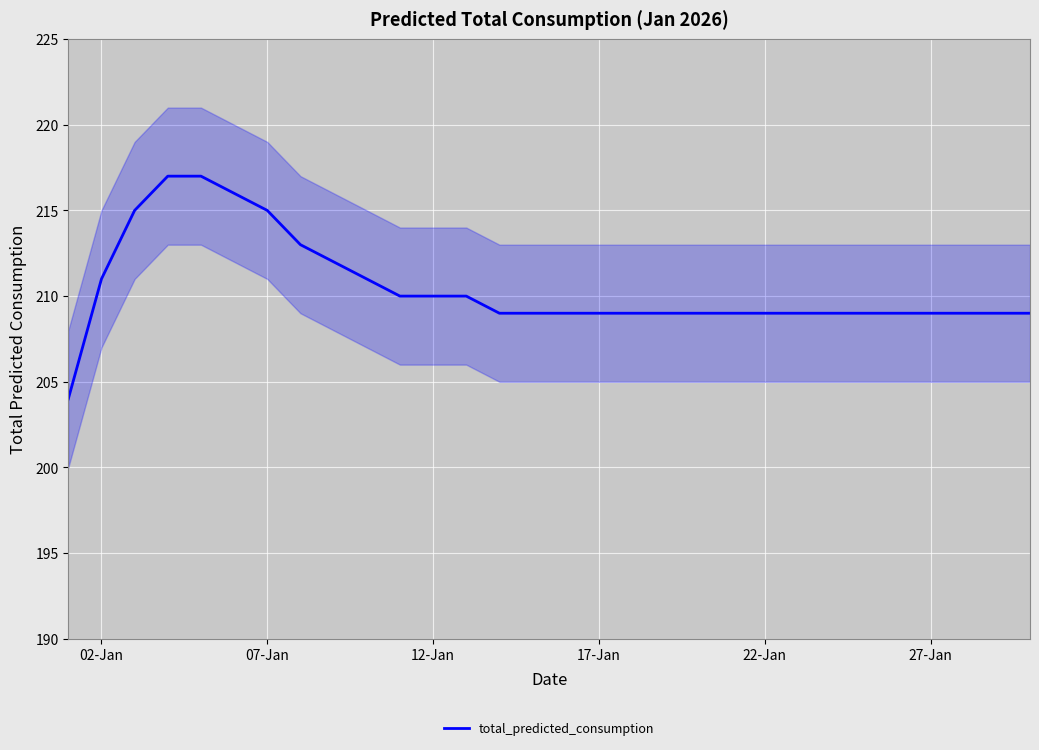

How many lines are shown in the chart?

1